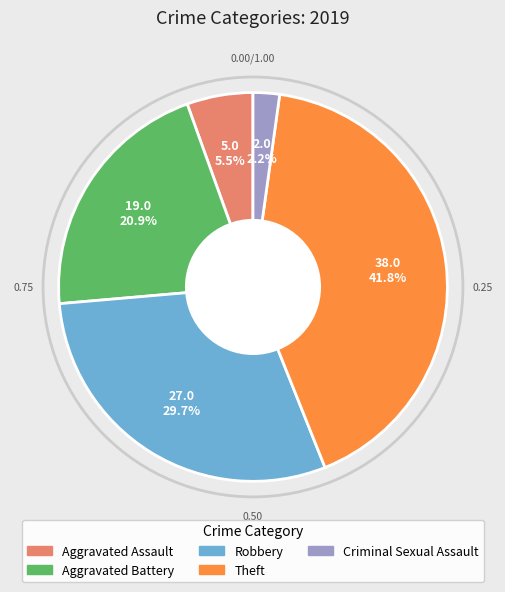

Is there a majority slice in this chart?

No